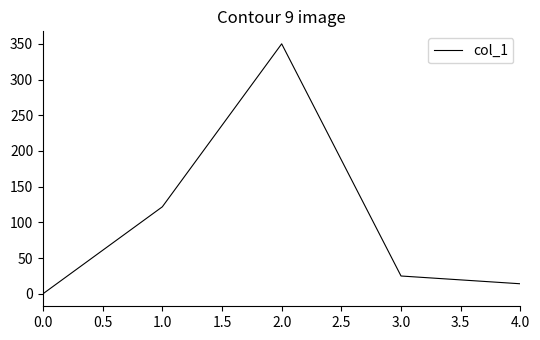

What is the greatest value displayed?

350.0